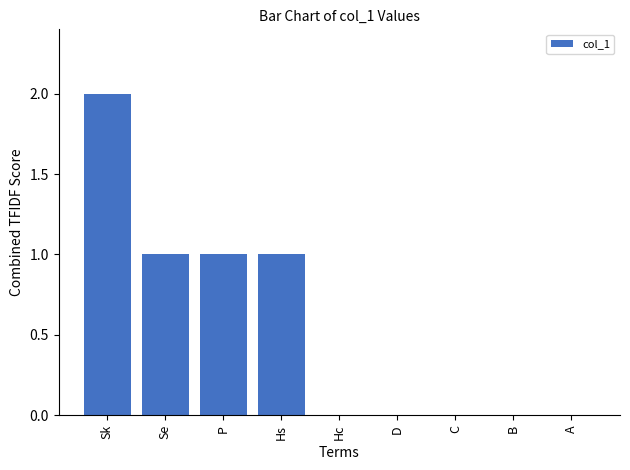

Is it true that the value at A is 1?

False